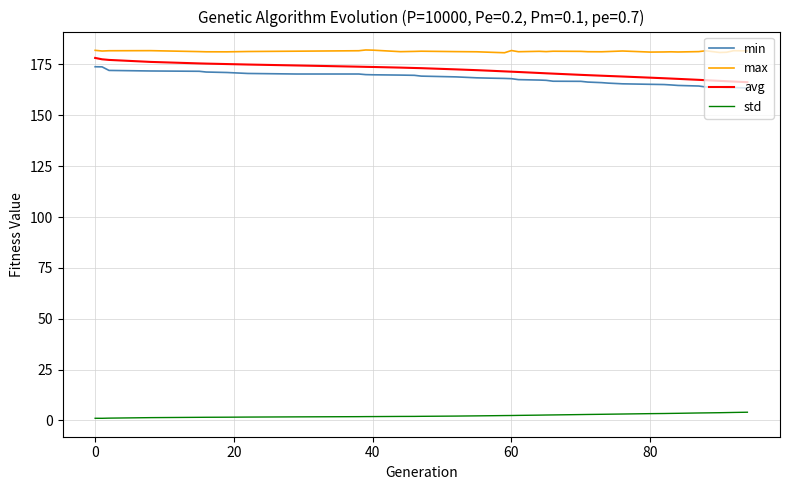

Which series has the largest total across all categories?

max